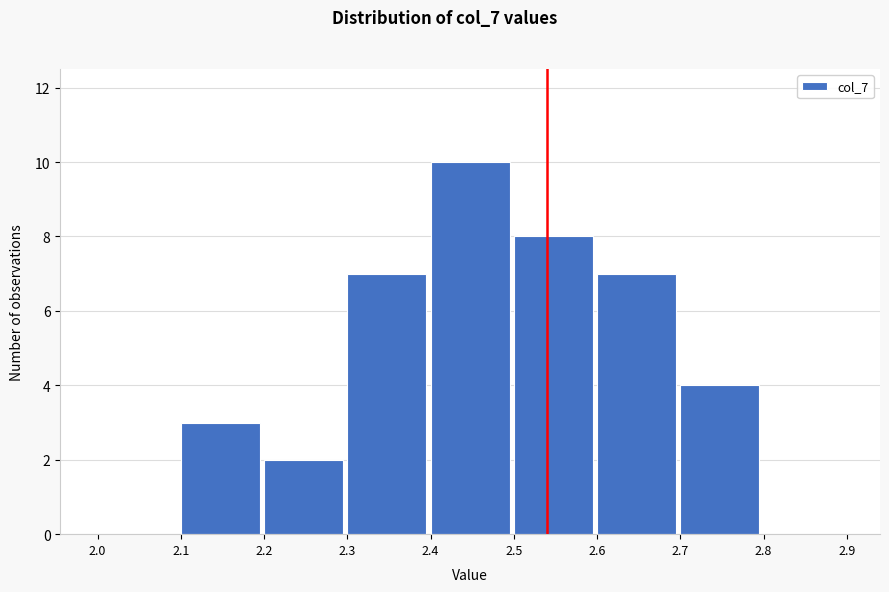

Which range on the x-axis has the tallest bar?

2.4 to 2.5